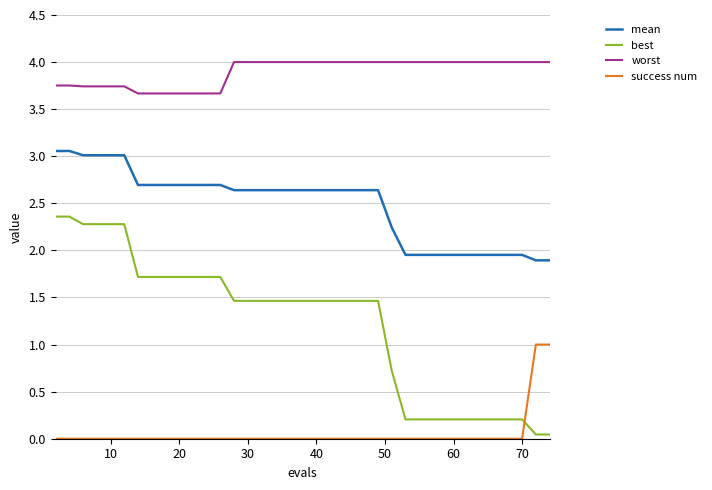

What is the maximum value for mean?

3.1